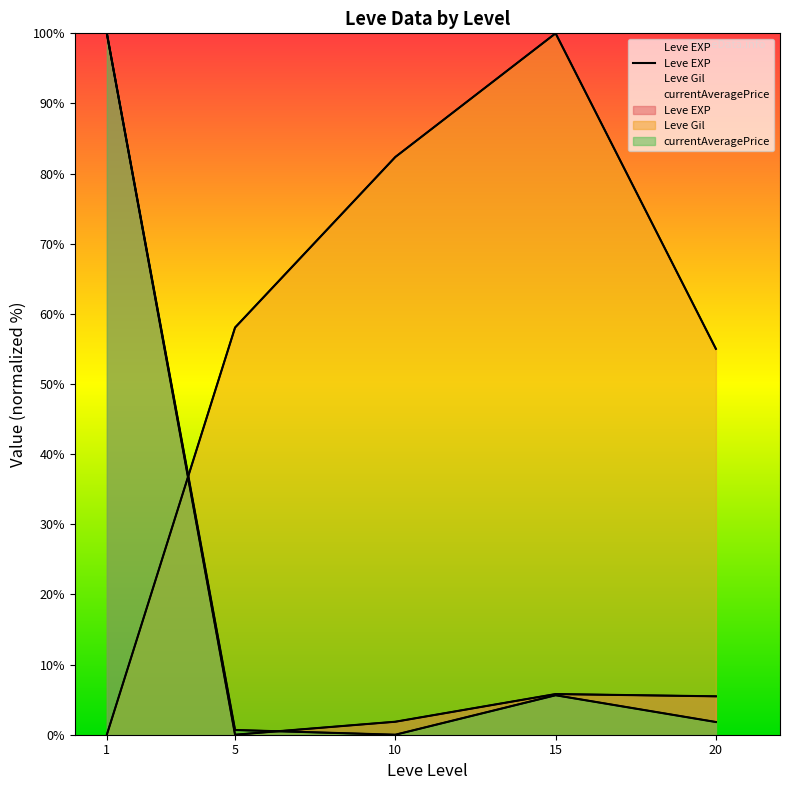

What is the sum of the values at 1 and 15?

105.8